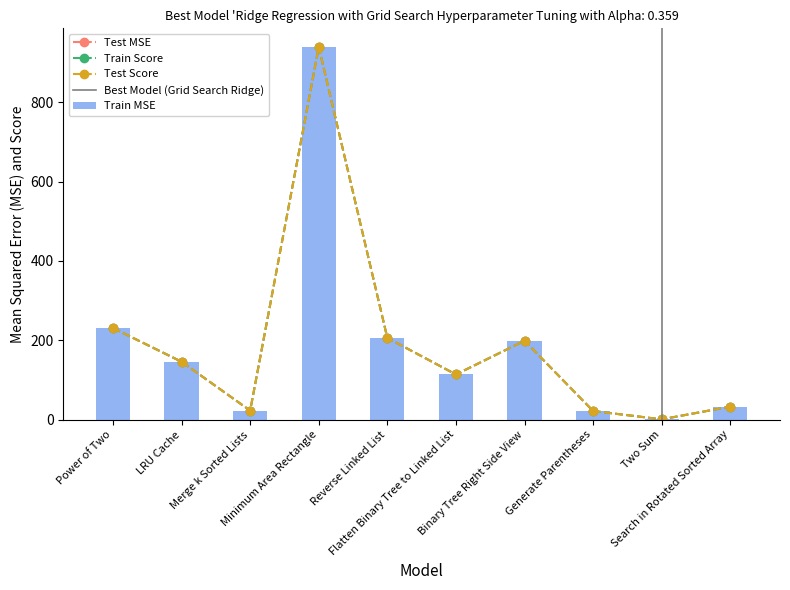

What is the highest value of the Train MSE series?

939